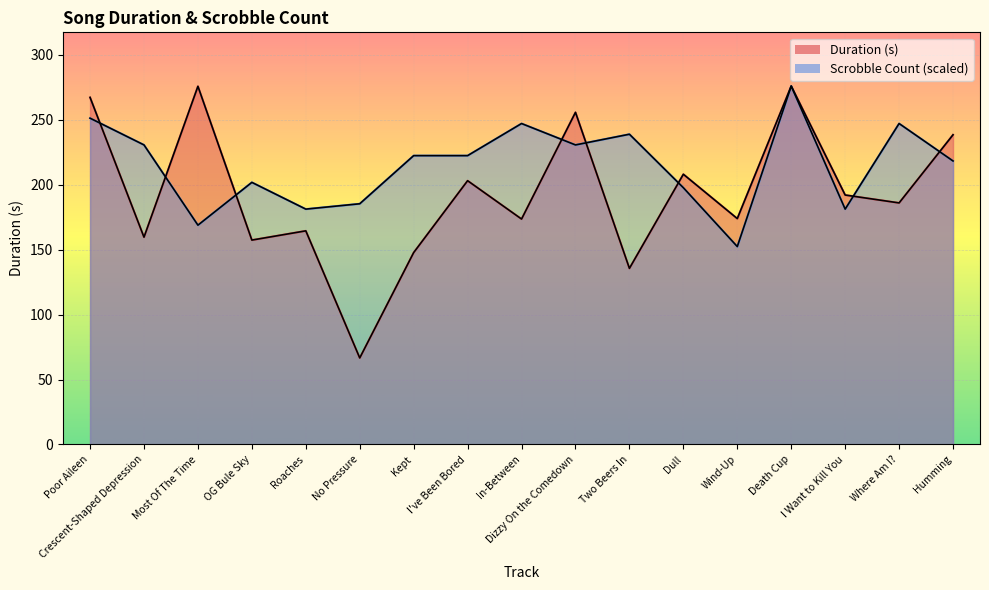

True or false: Duration (s) has a value of 174.0 at Wind-Up.

True